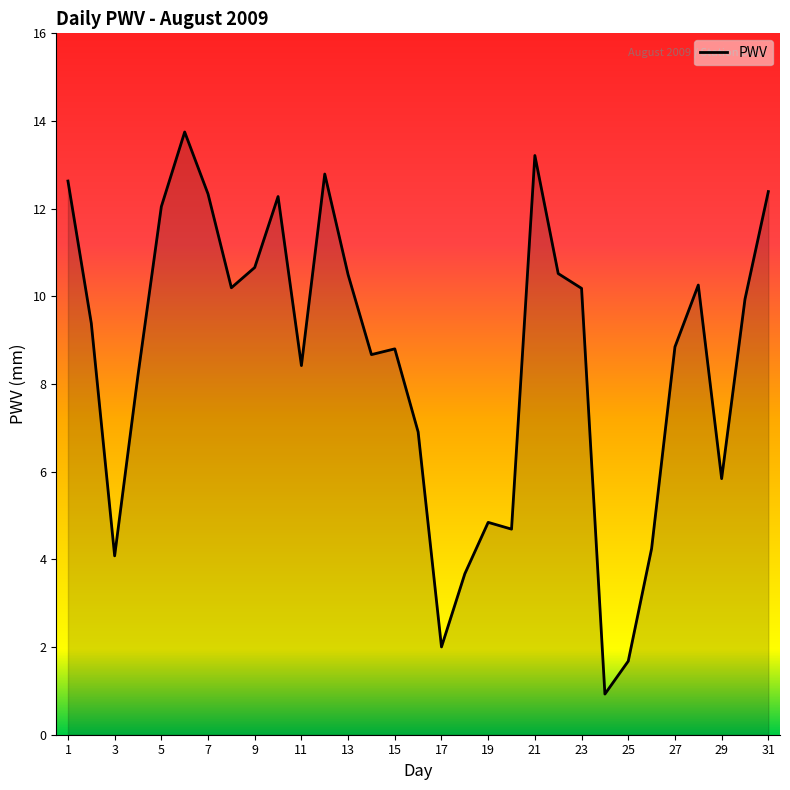

What is the difference between the maximum and minimum values?

12.8